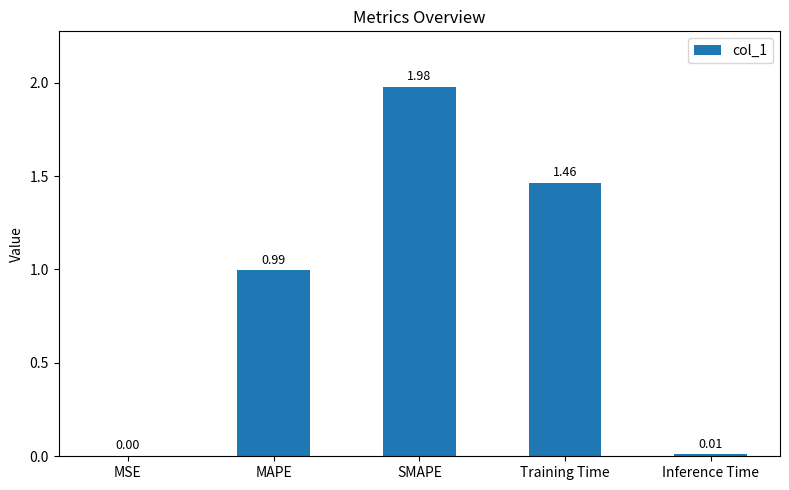

At which label is the value closest to 0?

MSE